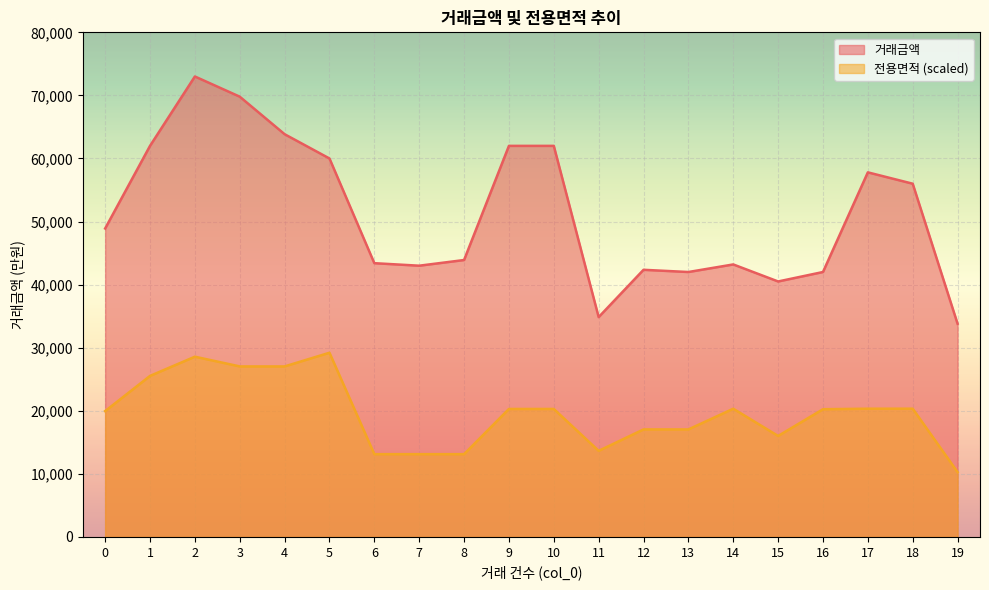

Which category has the lowest value in the 거래금액 series?

19